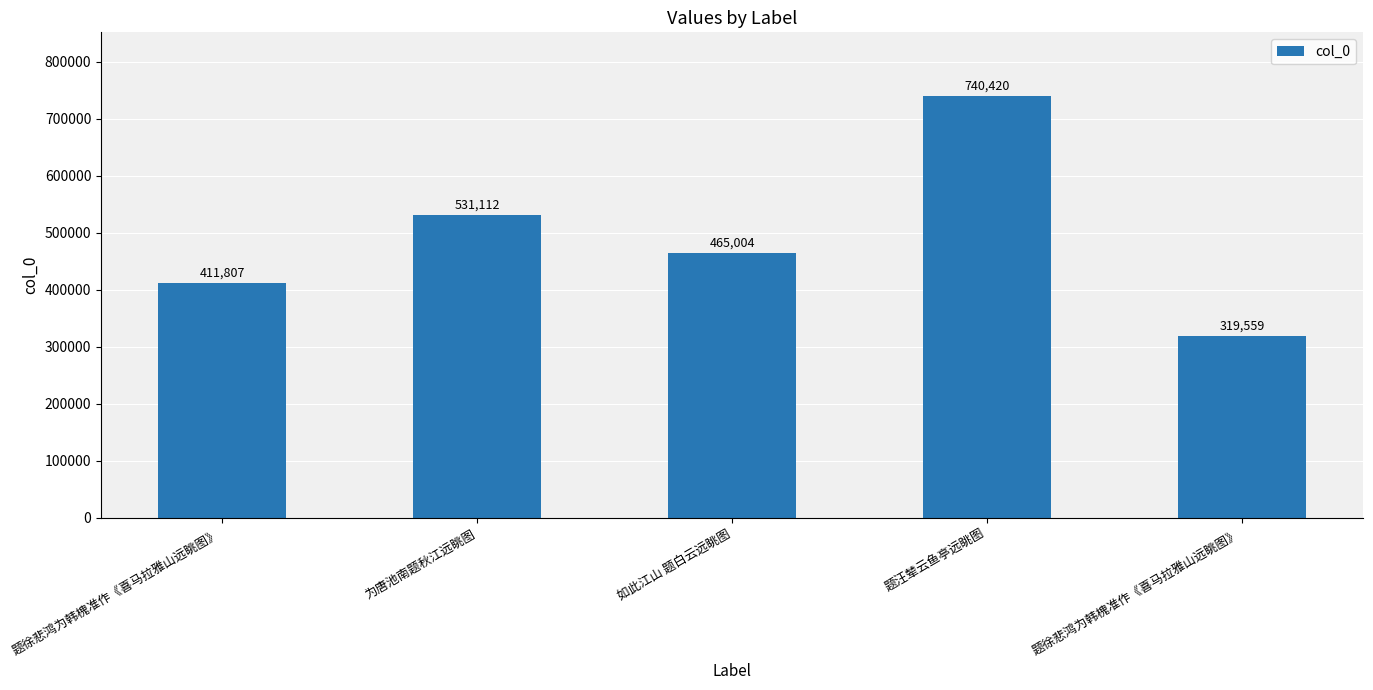

Which has a higher value, 如此江山 题白云远眺图 or 为唐池南题秋江远眺图?

为唐池南题秋江远眺图